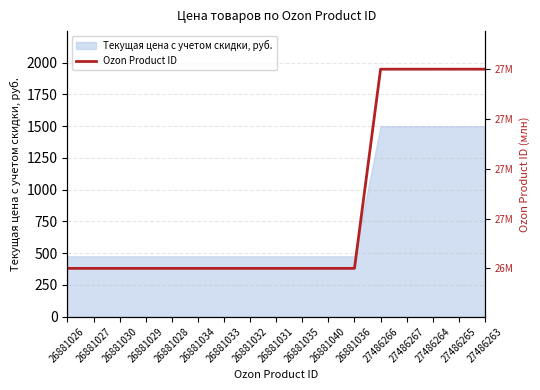

What position from the left is 26881026?

1